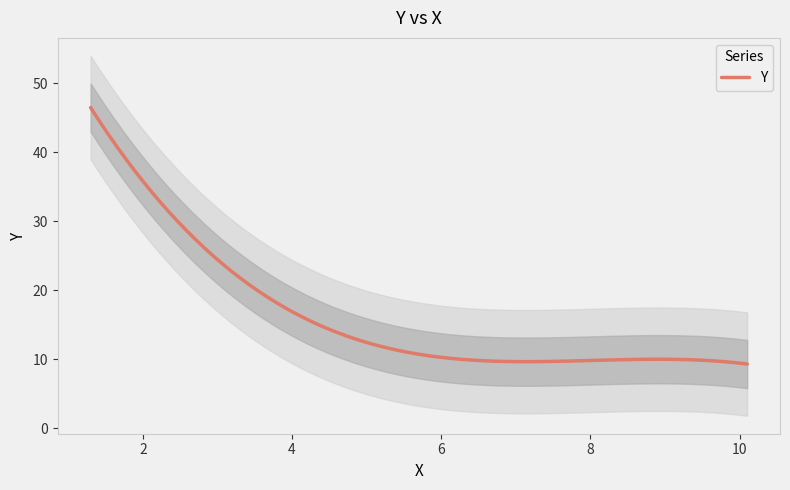

What is the change in value from 1.3 to 10.1?

-37.2